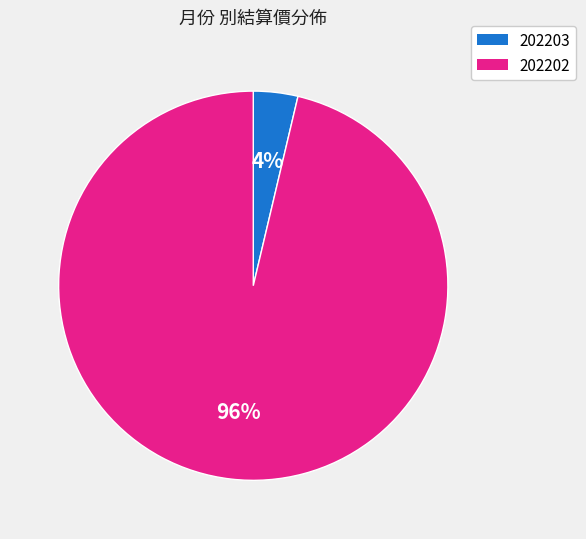

To the nearest percent, what percentage of the pie is 202202?

96%